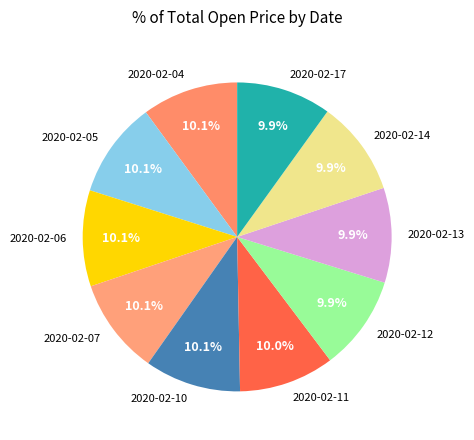

To the nearest percent, what percentage of the pie is 2020-02-17?

10%